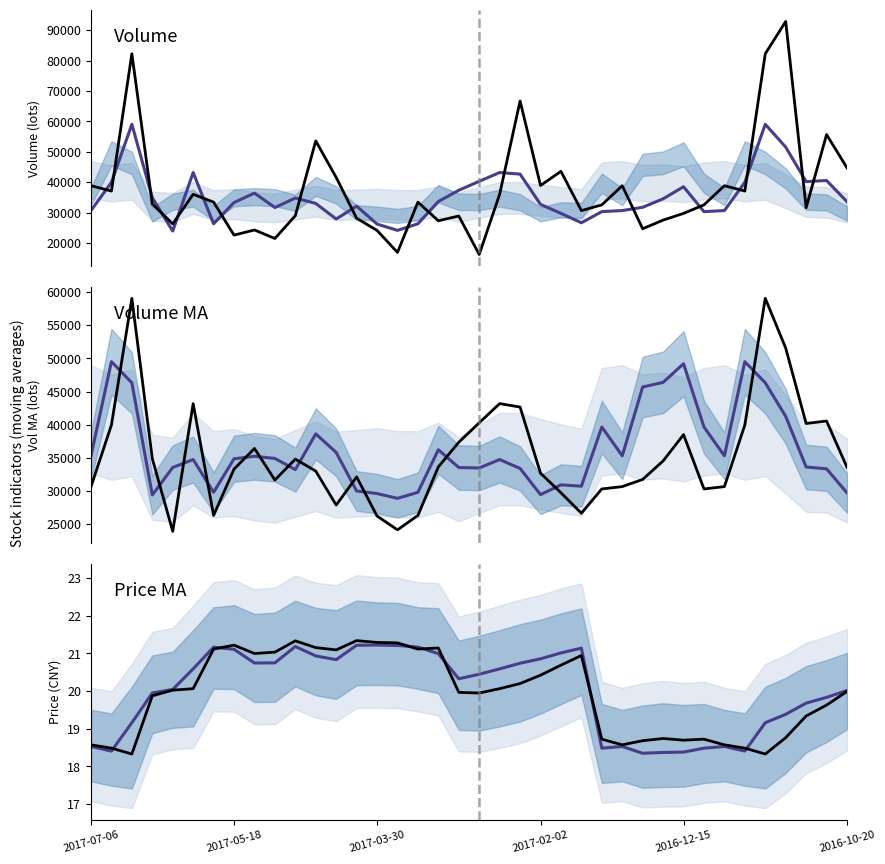

The v_ma10 series shows 33541.9 at 18. True or false?

True